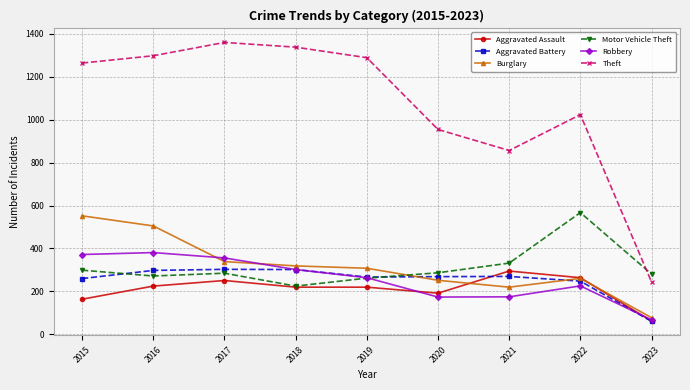

What is the value of the Robbery point at the 5th from the left?

264